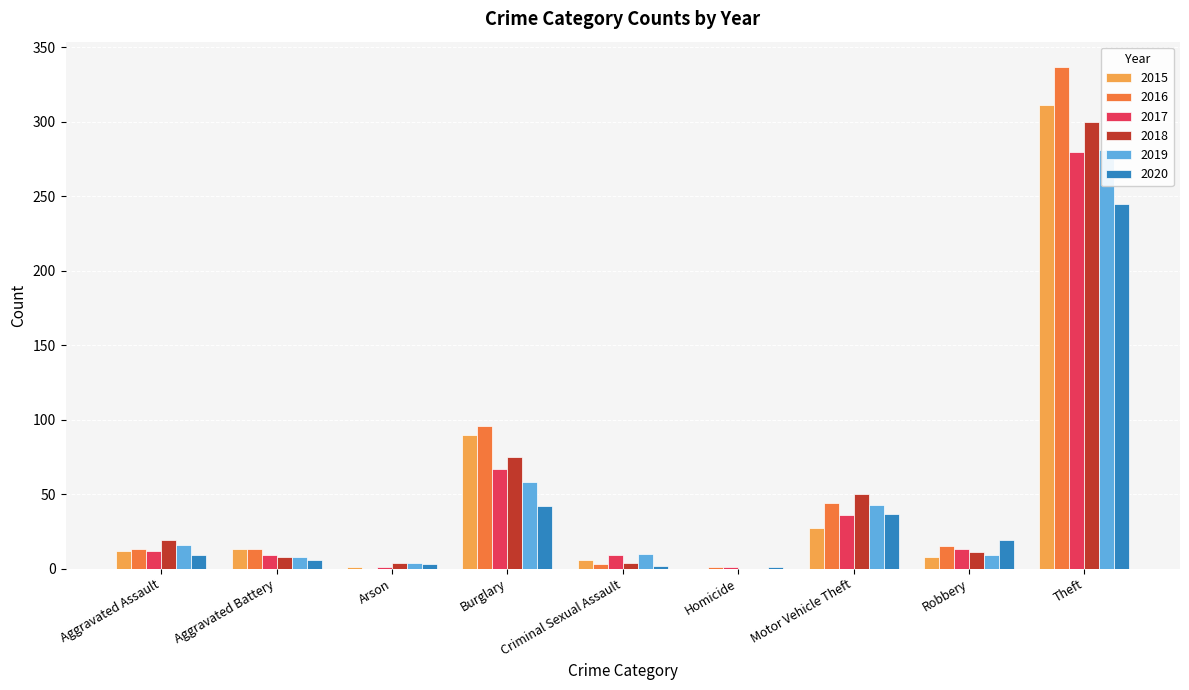

Between Robbery and Motor Vehicle Theft, which is larger?

Motor Vehicle Theft